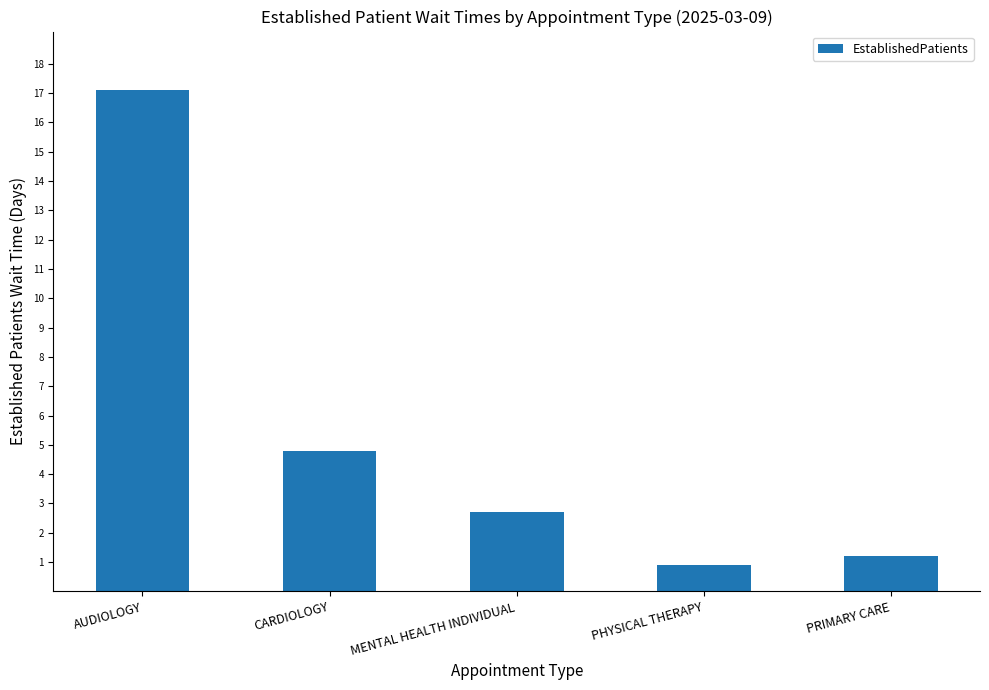

What is the difference between the maximum and minimum values?

16.2